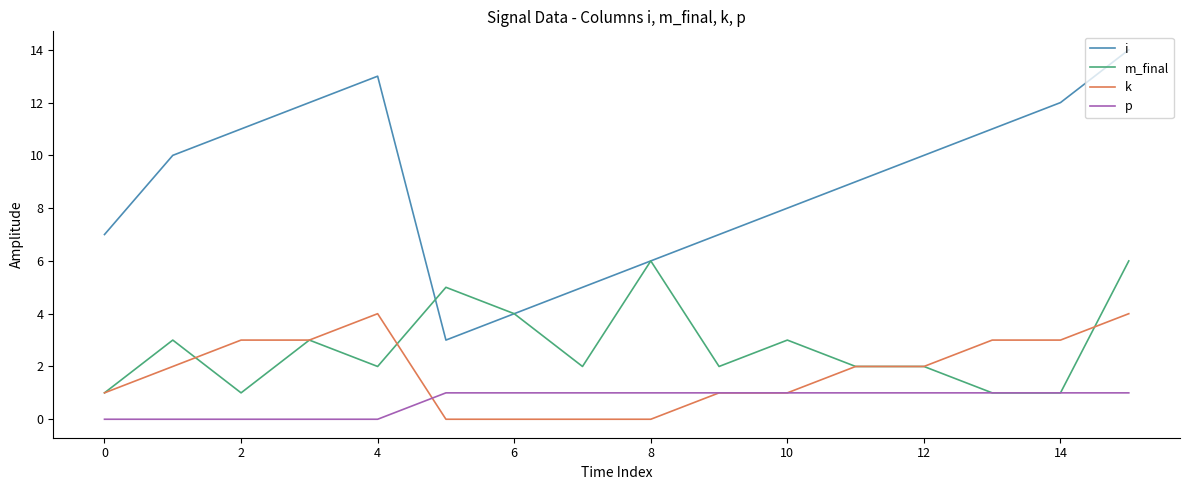

Rank the series by their maximum value, from lowest to highest.

p, k, m_final, i